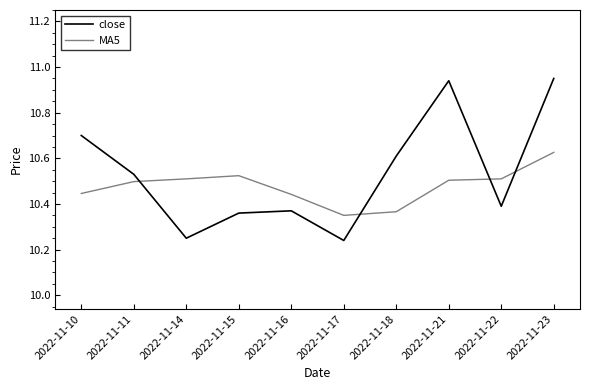

At which category is the sum across all series the highest?

2022-11-23